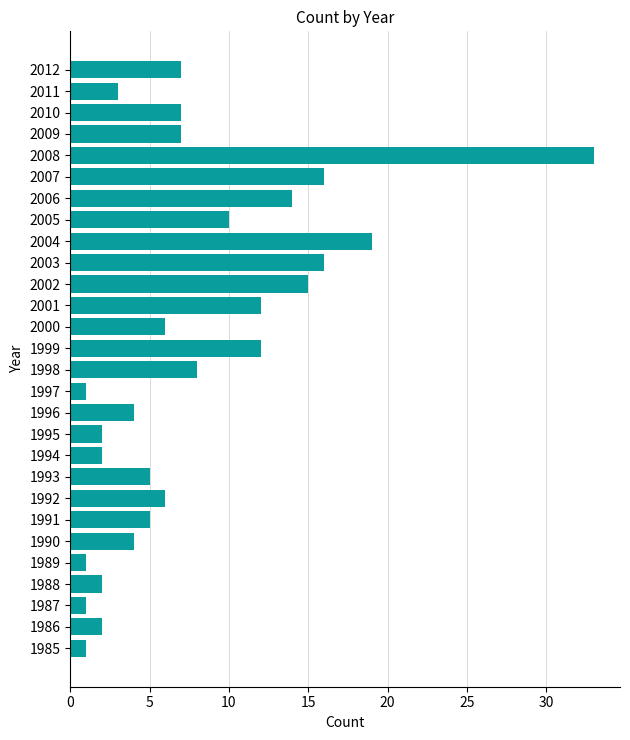

True or false: the data shows 12 at 2001.

True